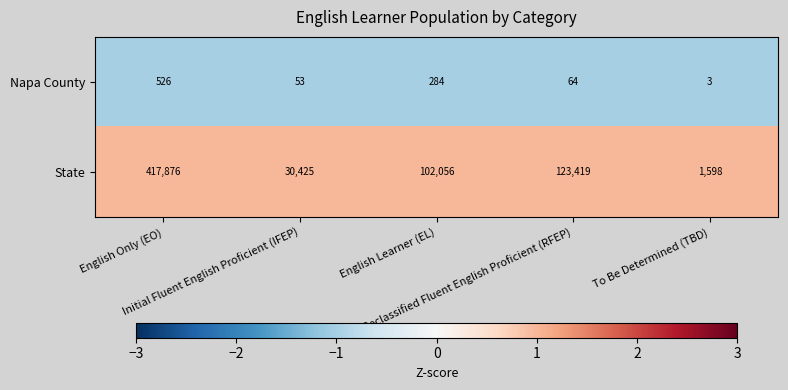

What is the spread (max minus min) of values at Reclassified Fluent English Proficient (RFEP)?

123355